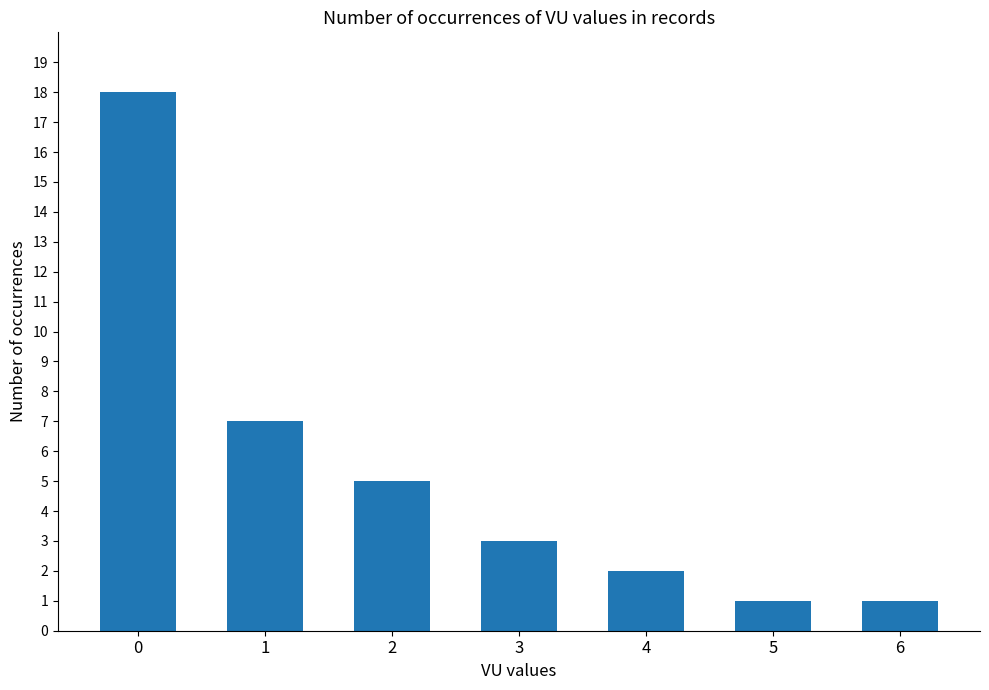

Which has a higher value, 3 or 5?

3